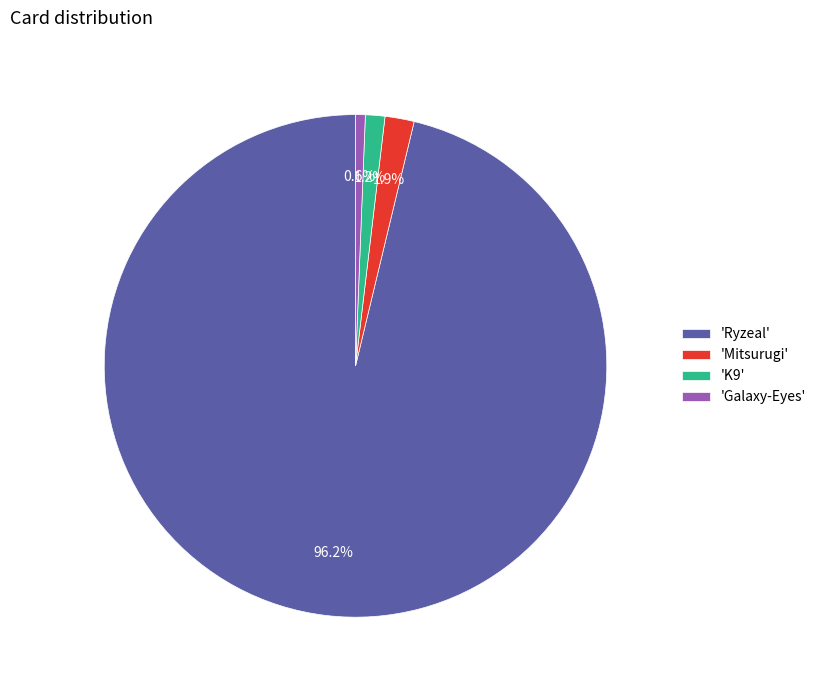

Rank the categories by value from highest to lowest.

'Ryzeal', 'Mitsurugi', 'K9', 'Galaxy-Eyes'